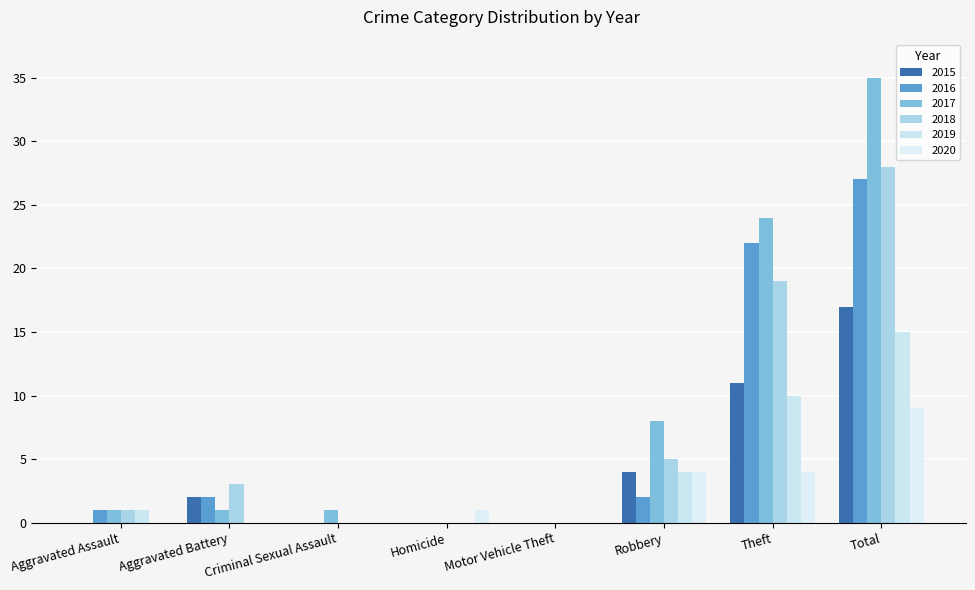

Reading left to right, transcribe all the data shown in this chart.

2015: Aggravated Assault=0	Aggravated Battery=2	Criminal Sexual Assault=0	Homicide=0	Motor Vehicle Theft=0	Robbery=4	Theft=11	Total=17
2016: Aggravated Assault=1	Aggravated Battery=2	Criminal Sexual Assault=0	Homicide=0	Motor Vehicle Theft=0	Robbery=2	Theft=22	Total=27
2017: Aggravated Assault=1	Aggravated Battery=1	Criminal Sexual Assault=1	Homicide=0	Motor Vehicle Theft=0	Robbery=8	Theft=24	Total=35
2018: Aggravated Assault=1	Aggravated Battery=3	Criminal Sexual Assault=0	Homicide=0	Motor Vehicle Theft=0	Robbery=5	Theft=19	Total=28
2019: Aggravated Assault=1	Aggravated Battery=0	Criminal Sexual Assault=0	Homicide=0	Motor Vehicle Theft=0	Robbery=4	Theft=10	Total=15
2020: Aggravated Assault=0	Aggravated Battery=0	Criminal Sexual Assault=0	Homicide=1	Motor Vehicle Theft=0	Robbery=4	Theft=4	Total=9